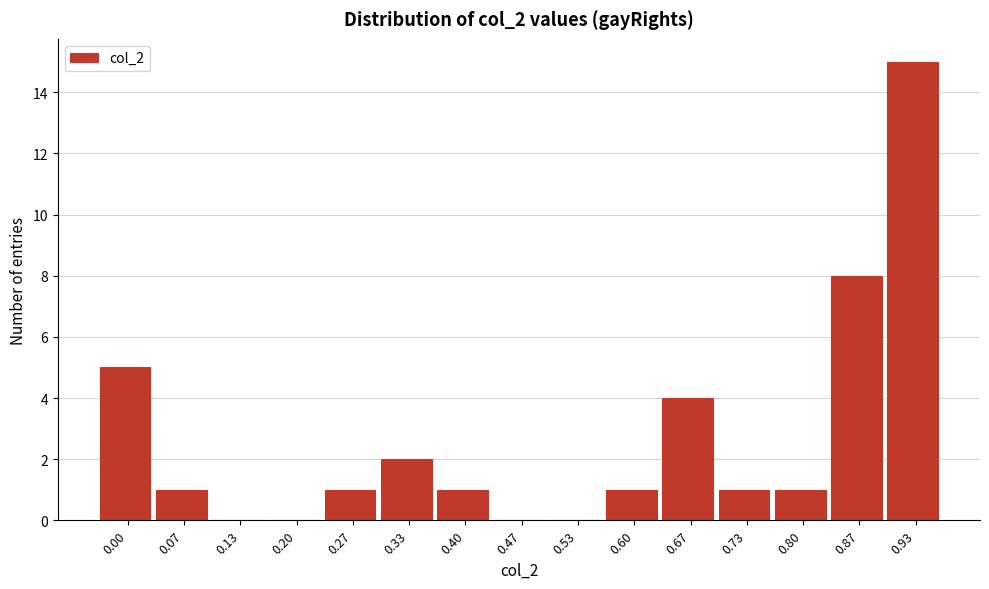

Reading right to left, what are all the values shown in this chart?

0.93=15	0.87=8	0.80=1	0.73=1	0.67=4	0.60=1	0.53=0	0.47=0	0.40=1	0.33=2	0.27=1	0.20=0	0.13=0	0.07=1	0.00=5